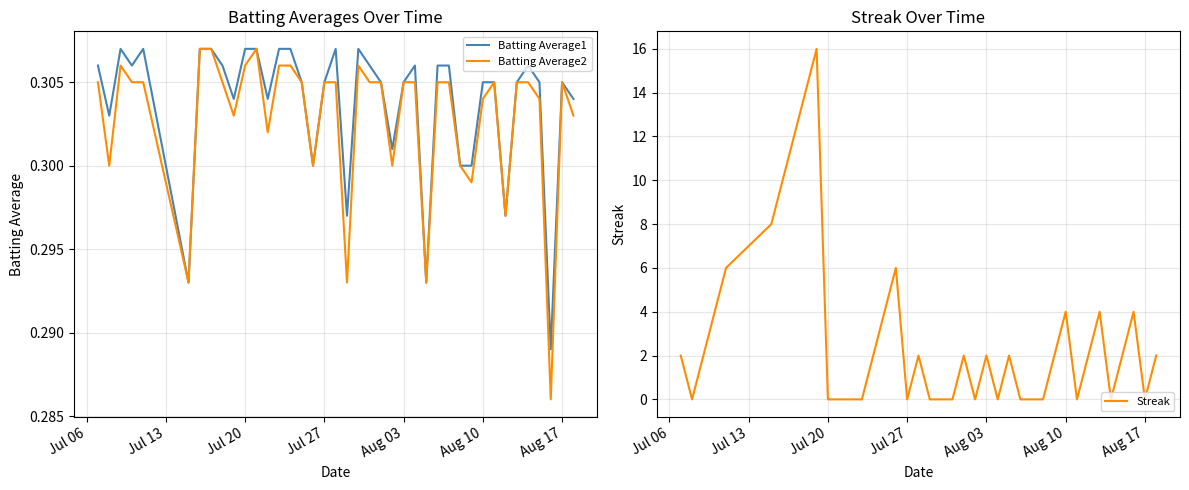

The Streak series shows 2 at Aug 03. True or false?

True